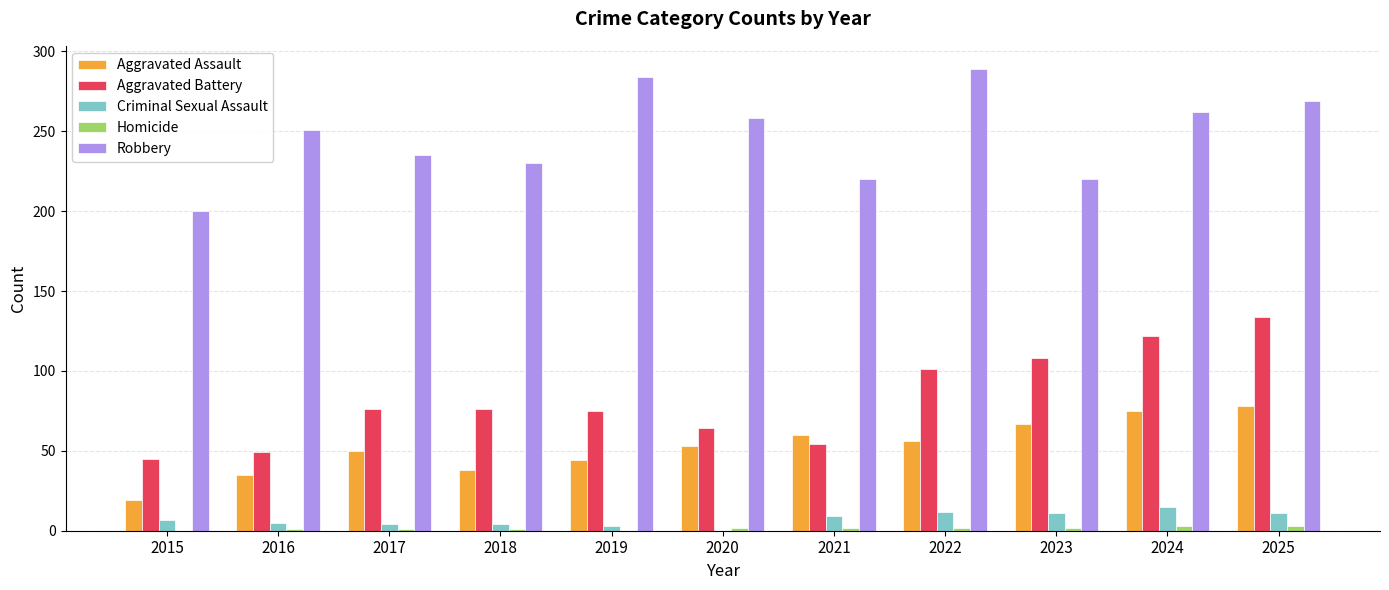

Between 2016 and 2024, which series saw the biggest shift?

Aggravated Battery